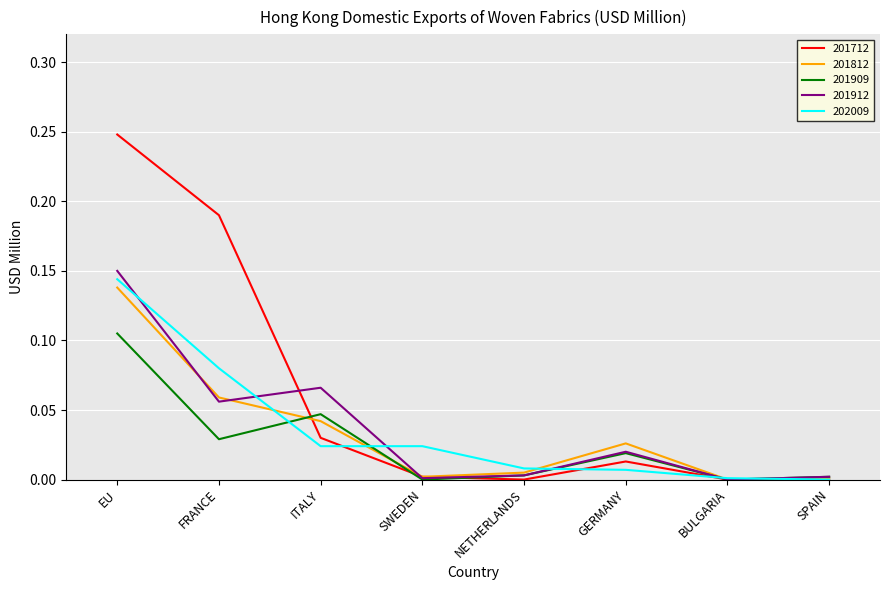

Rank the series by their maximum value, from lowest to highest.

201909, 201812, 202009, 201912, 201712